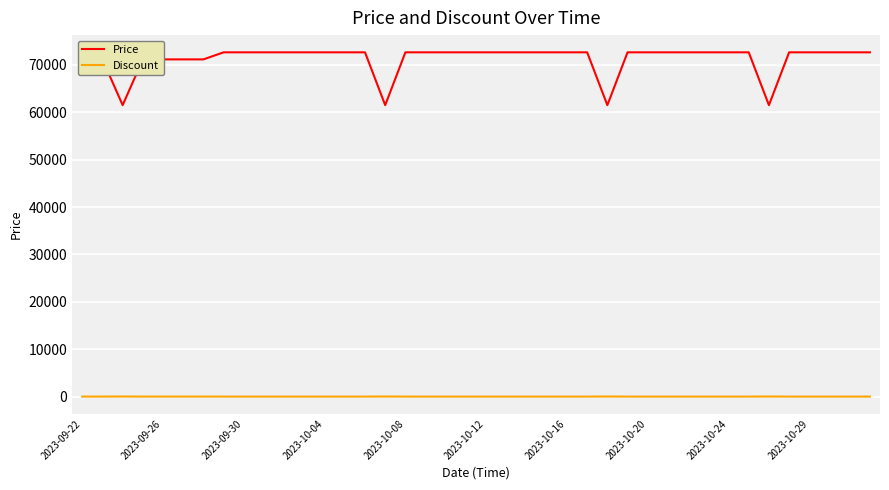

Which series has the largest range (max minus min)?

Price